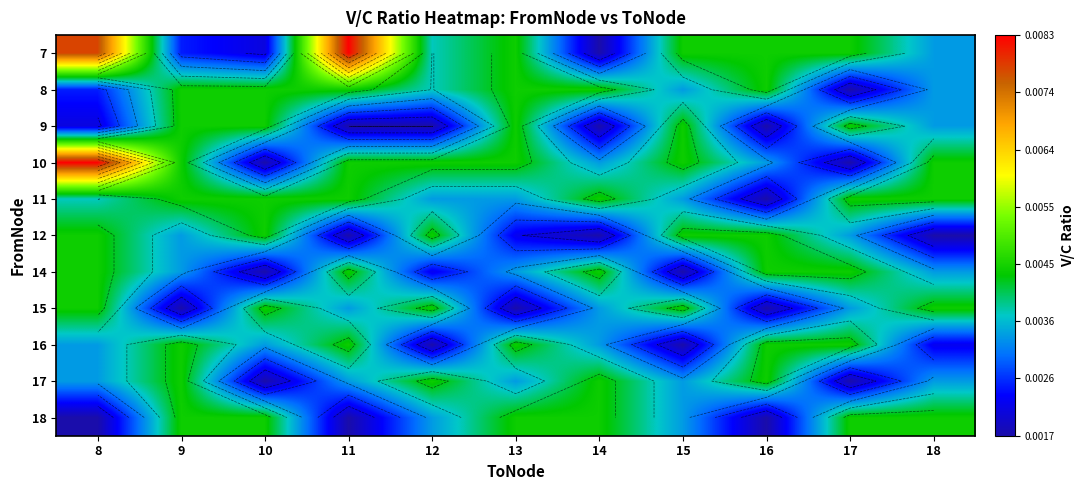

The value of 12 at 18 is 0.0. True or false?

True